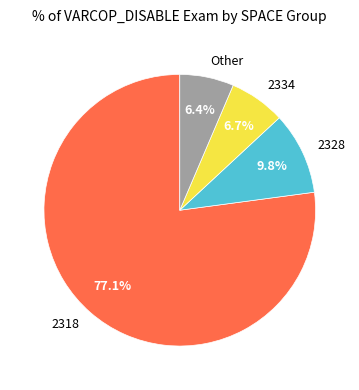

Which slice is the largest?

2318